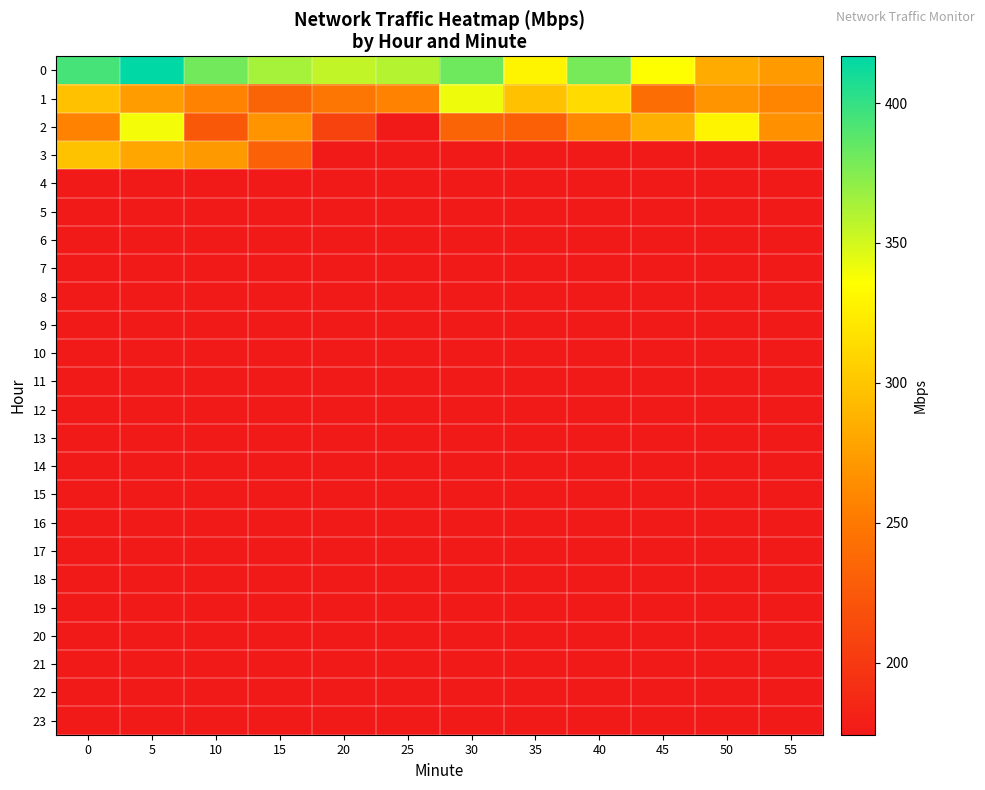

How many categories are shown in the chart?

12